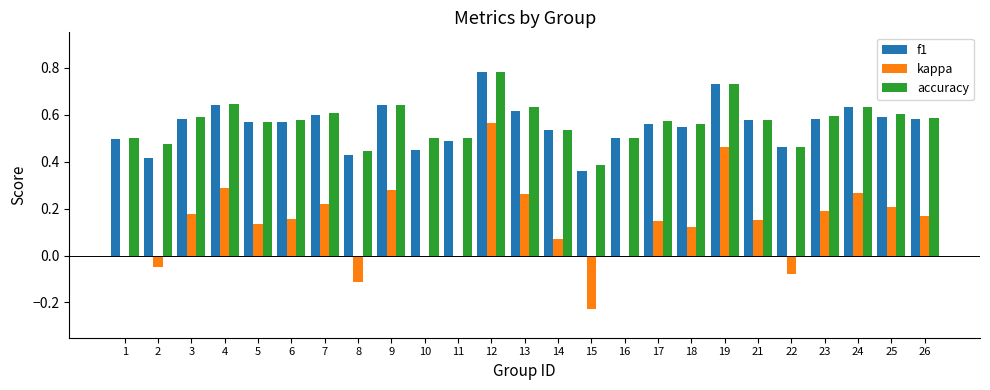

At which label is accuracy closest to 0?

15